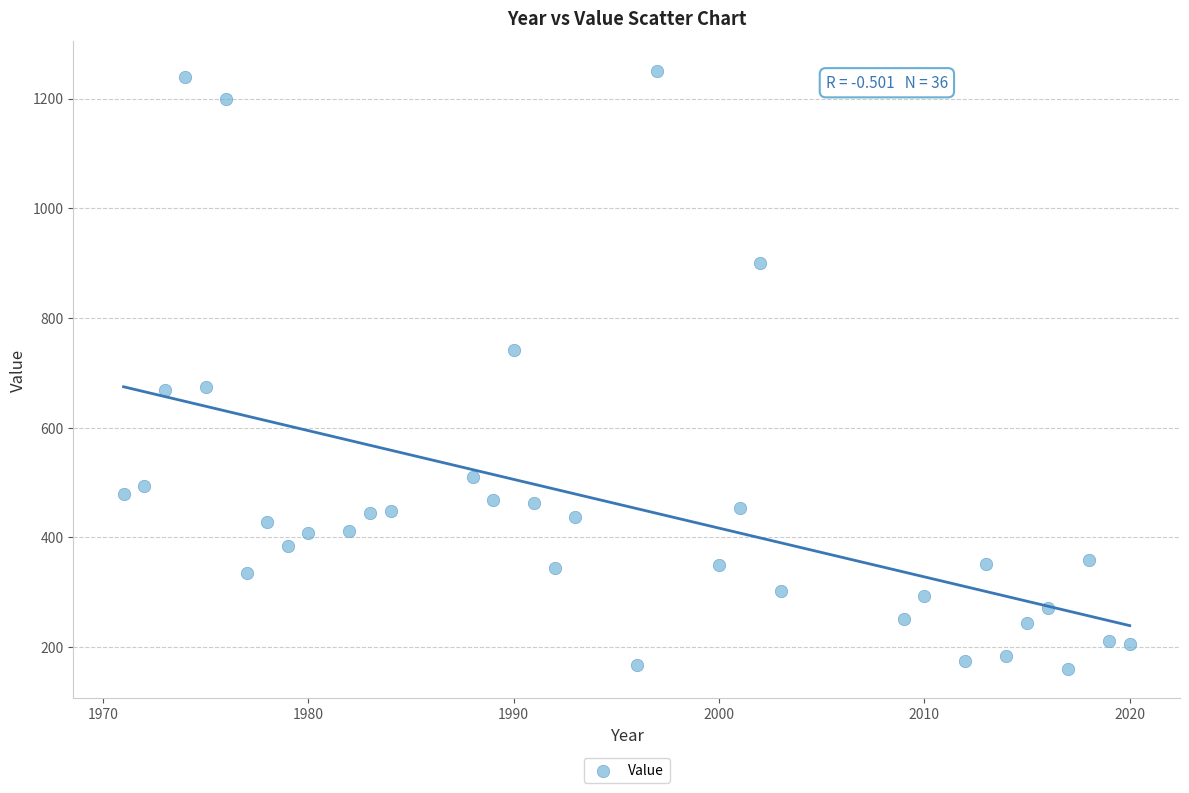

What is the range of X values (max minus min)?

49